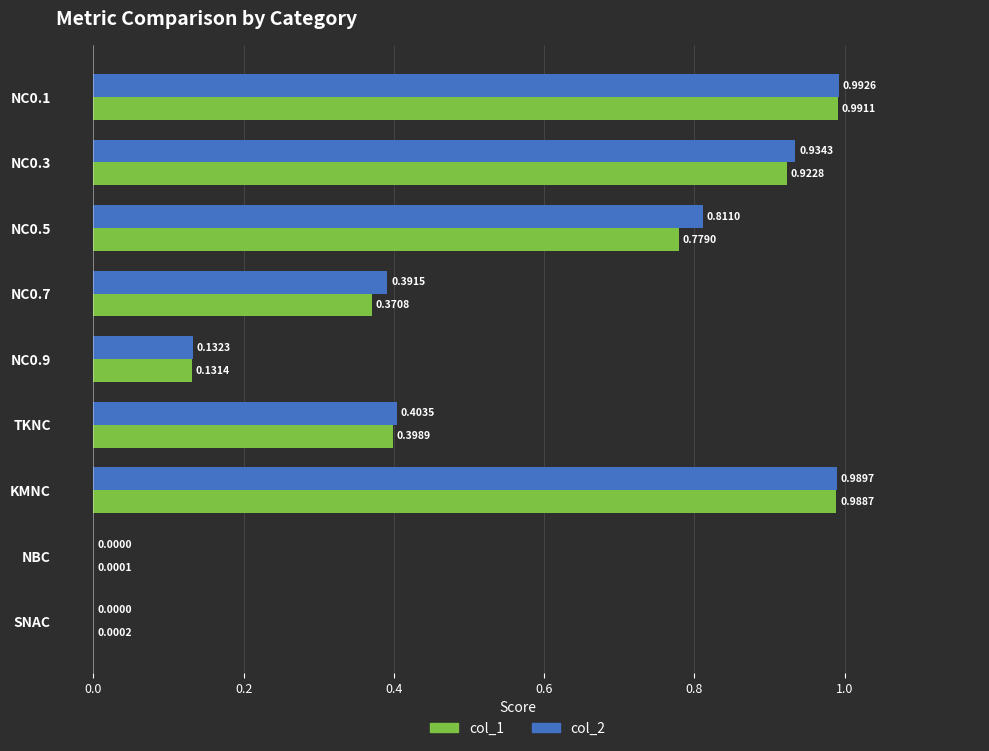

At which category is the sum across all series the highest?

NC0.1